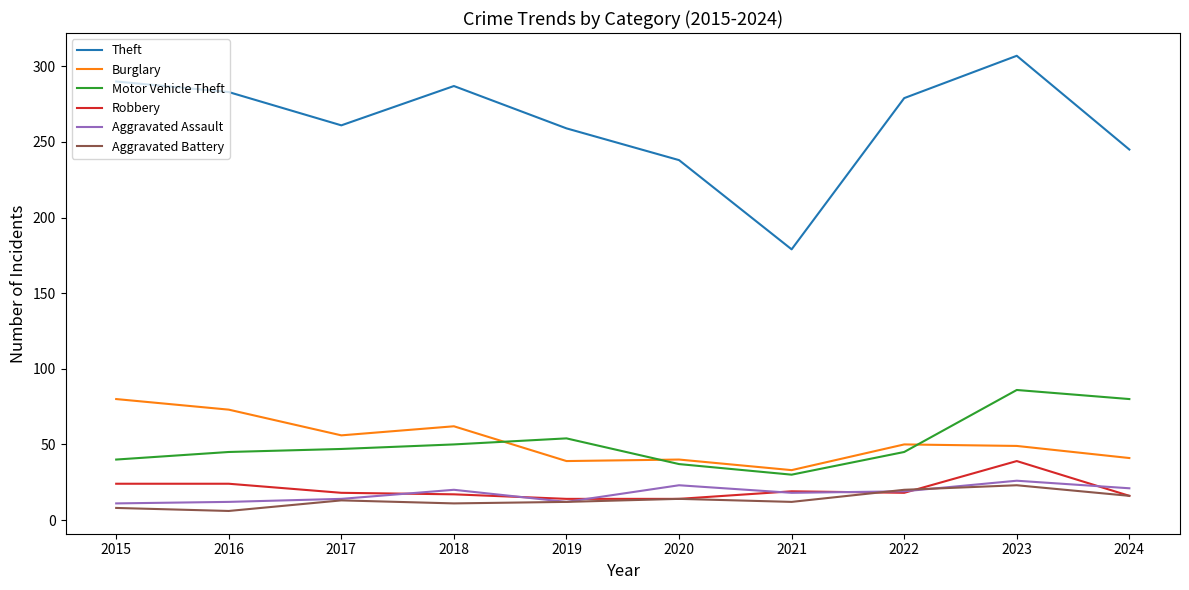

True or false: Aggravated Assault has more than 1 points higher than both neighbors.

True